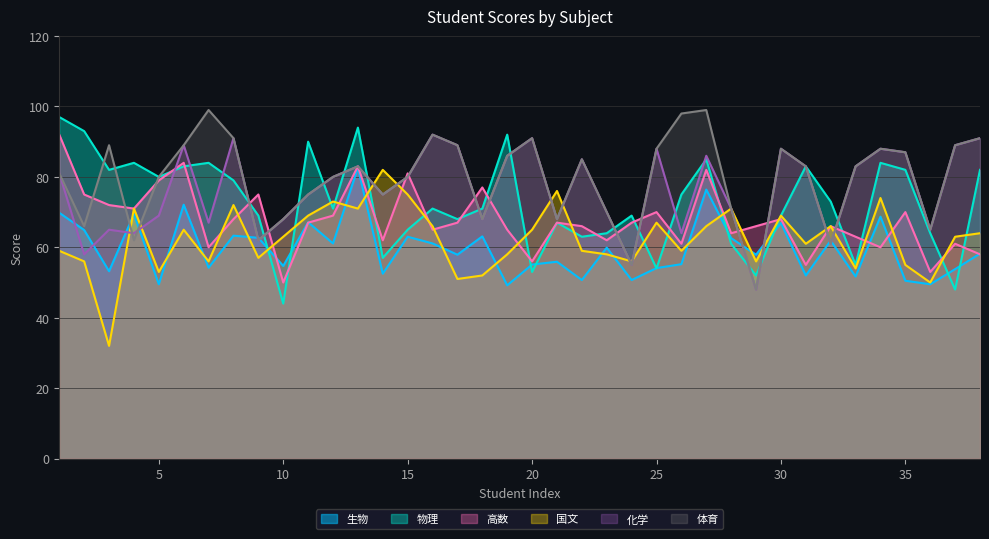

What is the sum of all 物理 values?

2757.0